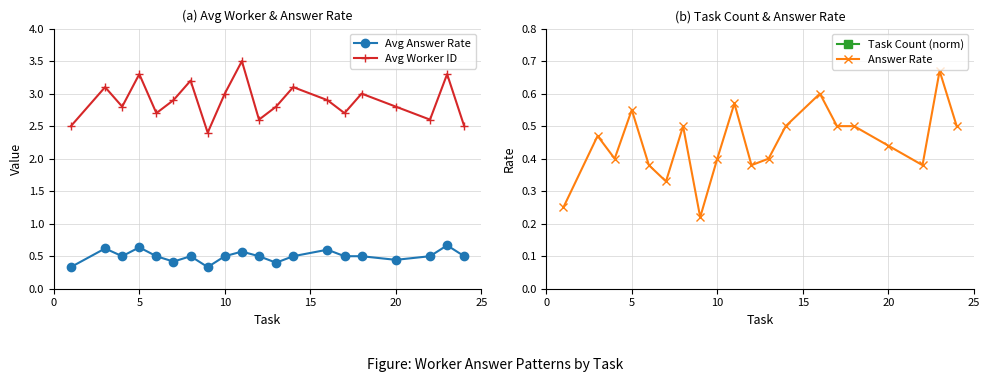

What is the highest value of the Avg Answer Rate series?

0.7